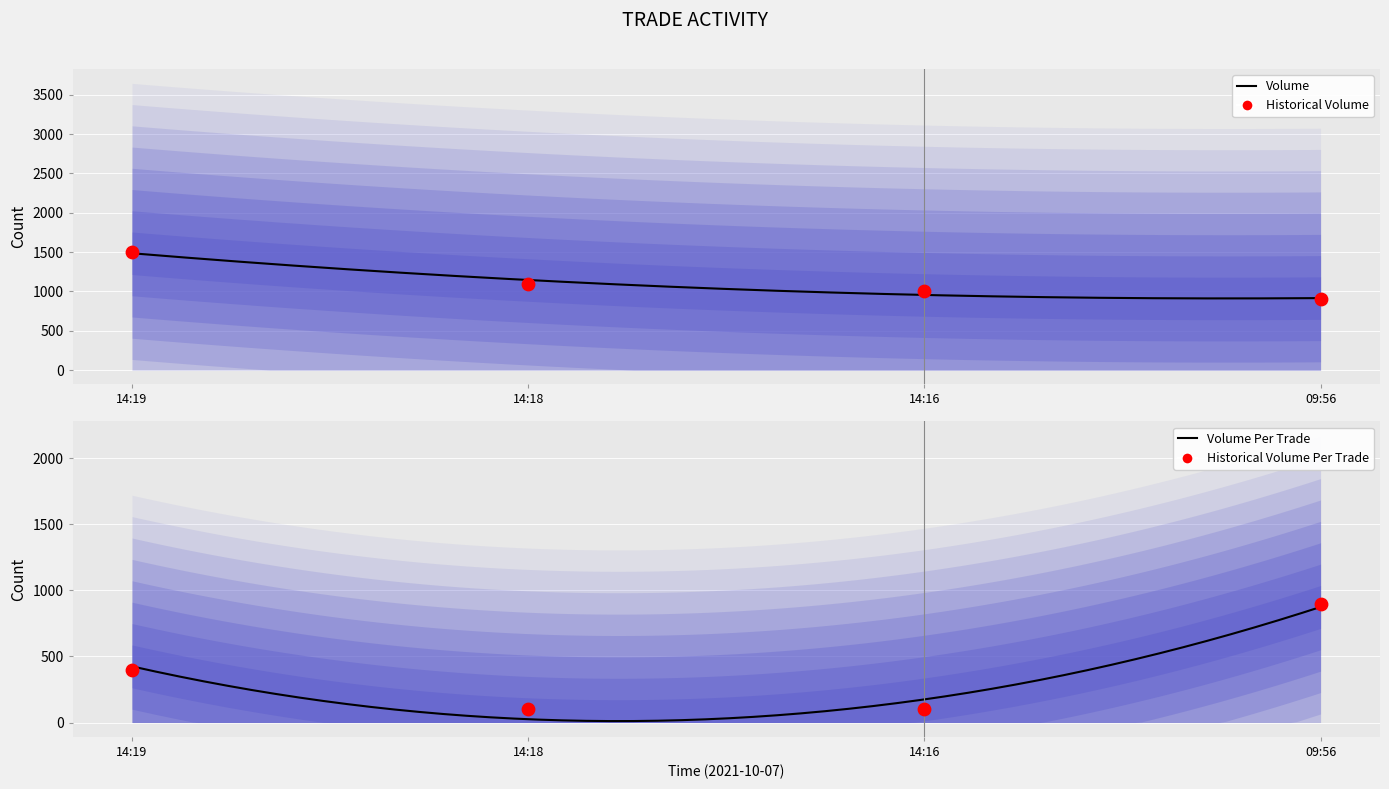

Which series has the largest Y range (max minus min)?

Volume_per_trade